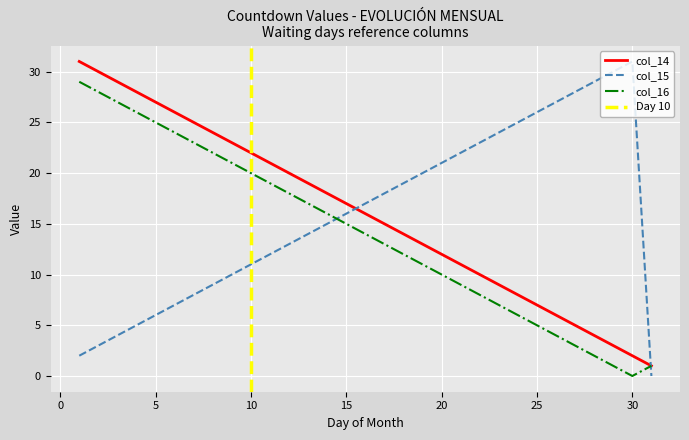

At how many categories does at least one series exceed 23?

16